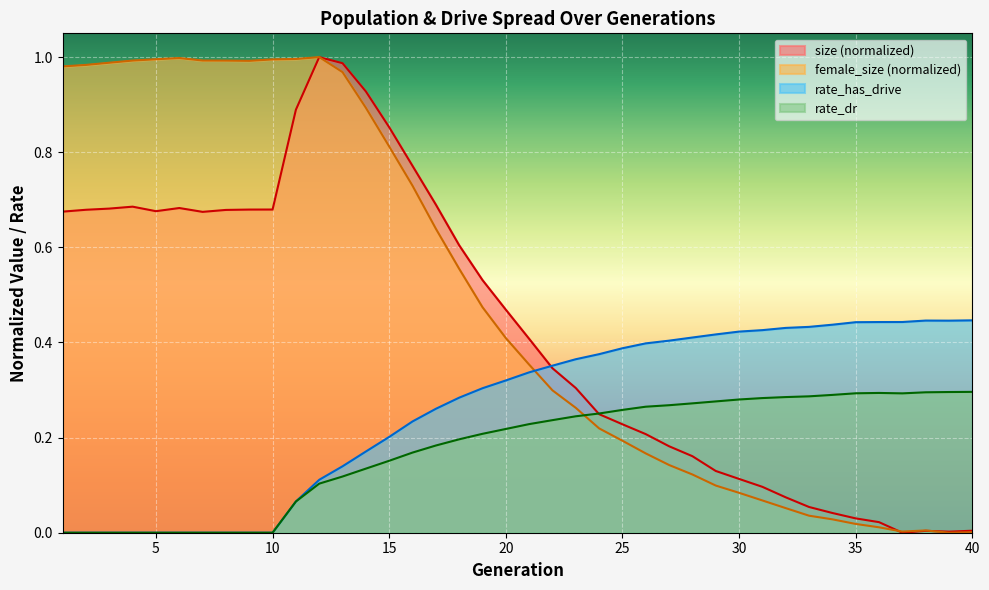

Which series has the largest total across all categories?

female_size (normalized)